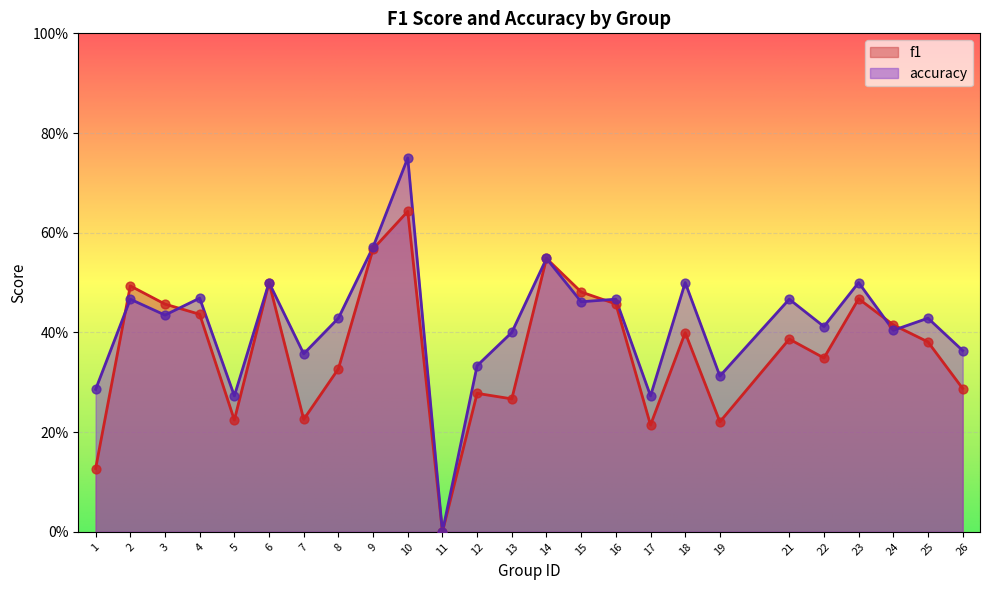

What is the total value across all series at 9?

1.1